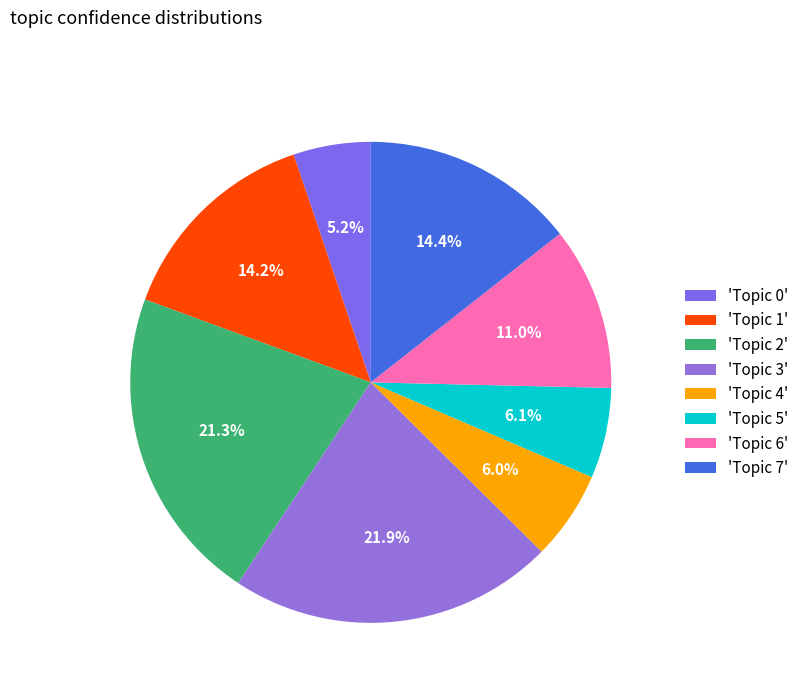

To the nearest percent, what is the average slice percentage?

12%